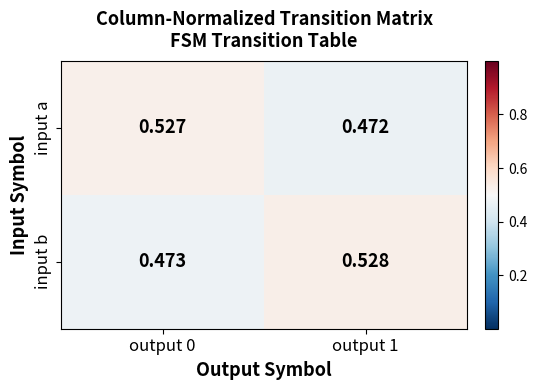

Which series has the largest total across all categories?

input b